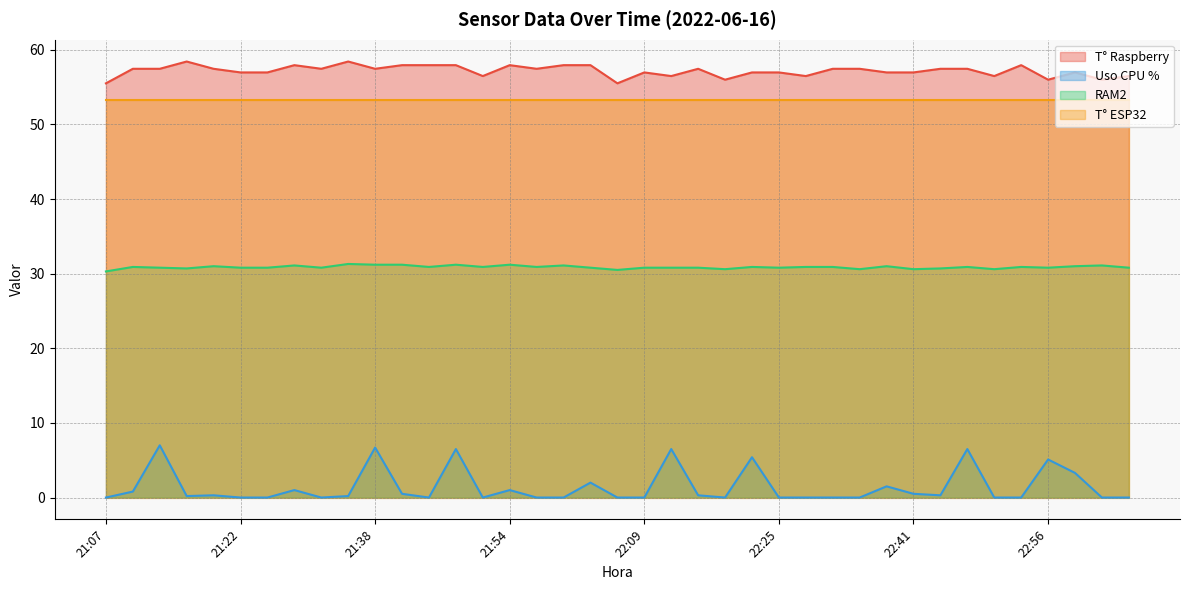

What is the value of the T° Raspberry point at the 22nd from the left?

56.5